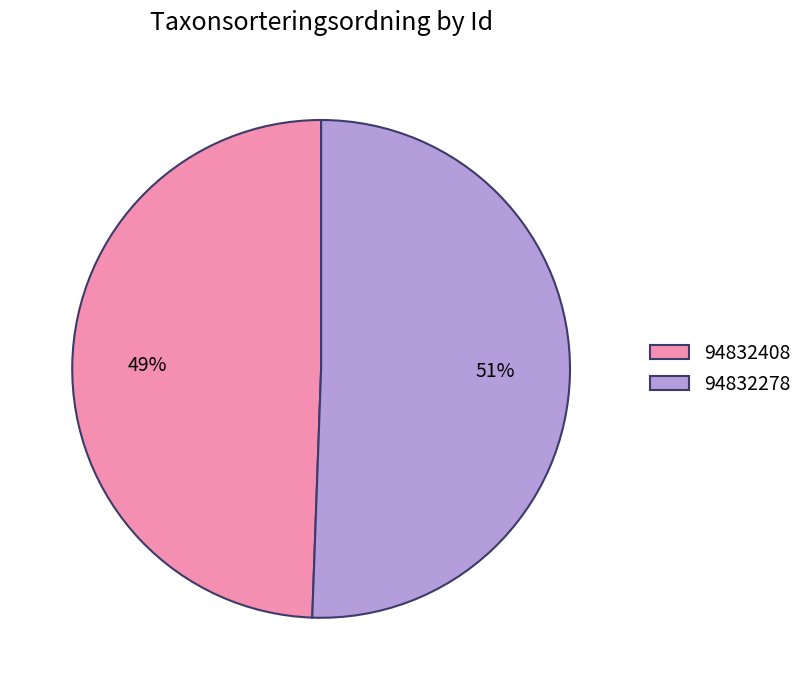

To the nearest percent, what is the average slice percentage?

50%